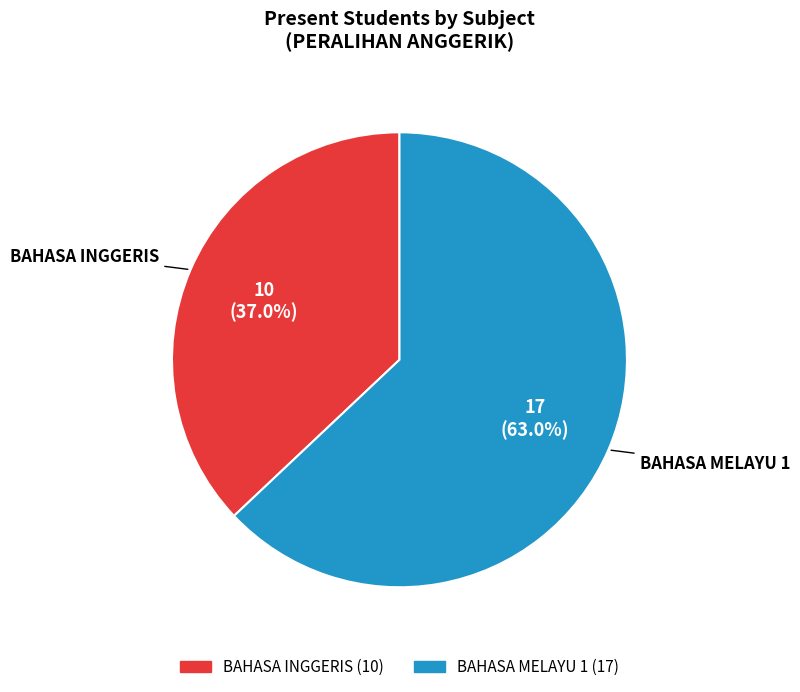

Which category accounts for the majority?

BAHASA MELAYU 1